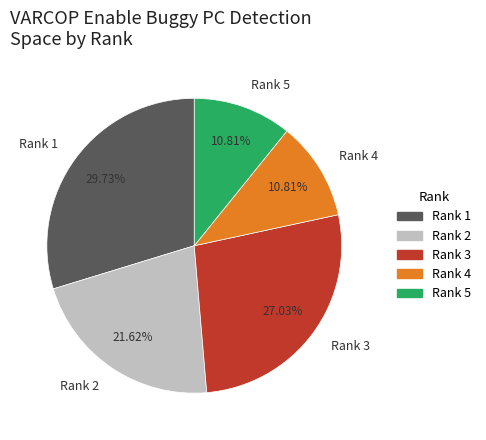

Does Rank 2 represent more than half of the total?

No